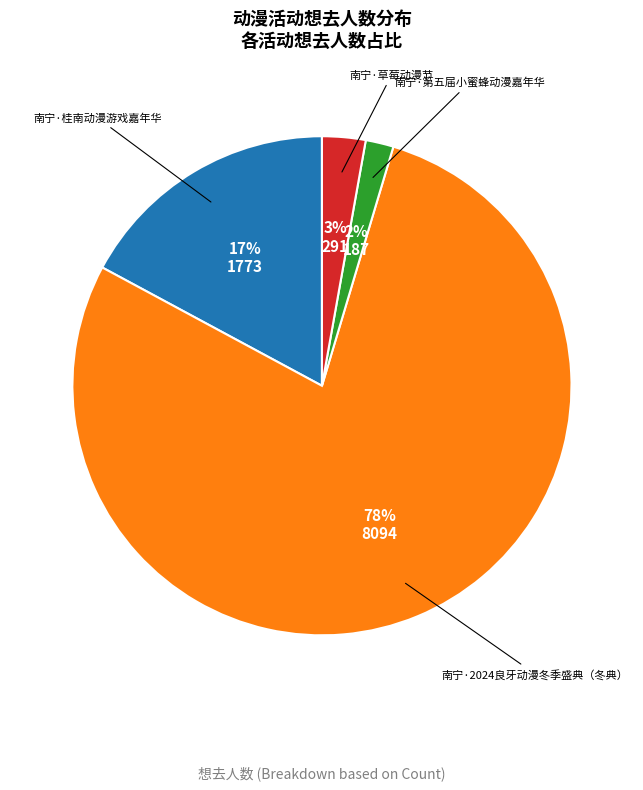

To the nearest percent, what is the average slice percentage?

25%